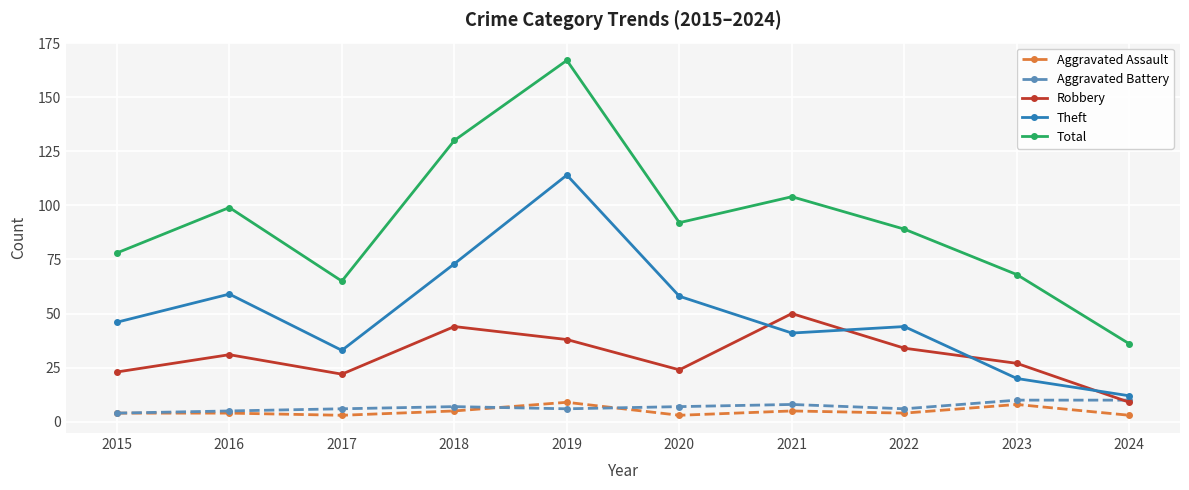

What are all the series names shown in the legend?

Aggravated Assault, Aggravated Battery, Robbery, Theft, Total